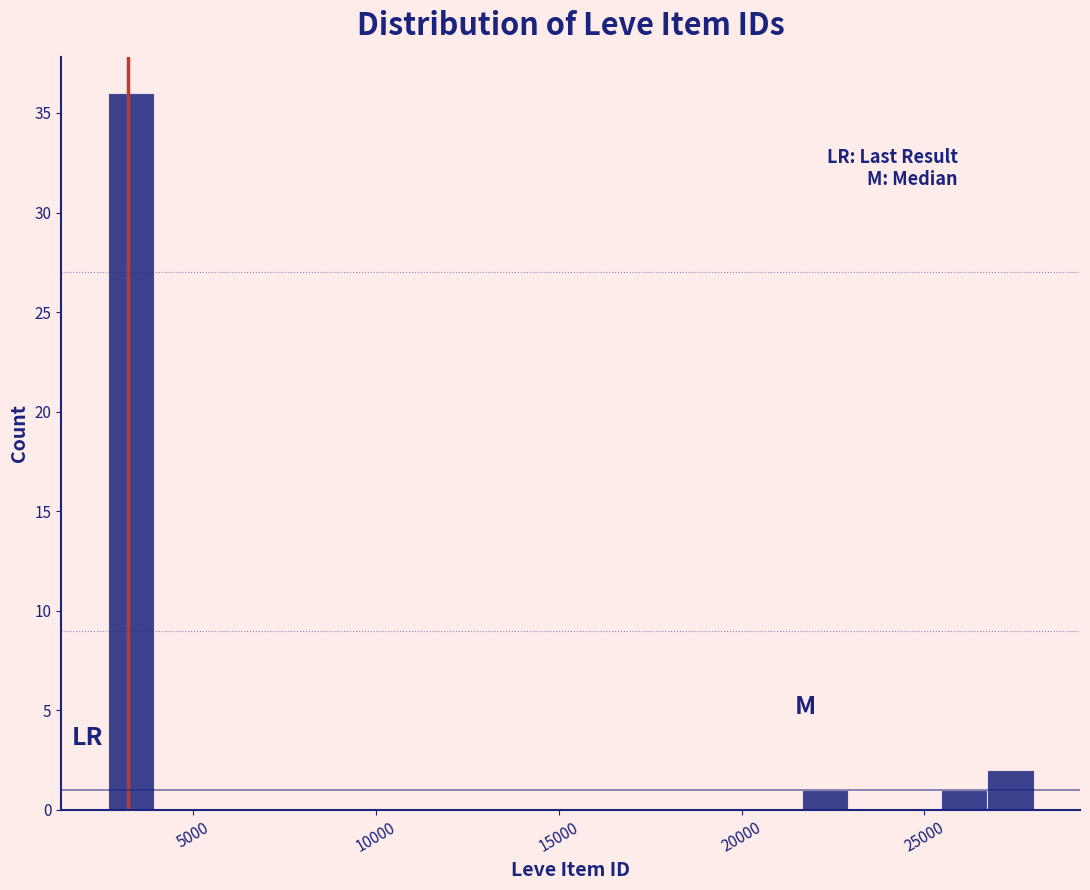

Around what value on the x-axis is the tallest bar? Give the approximate position of its centre, as read against the axis.

3500